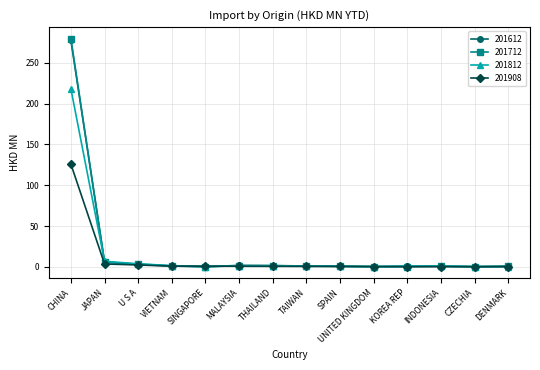

Which series has the largest range (max minus min)?

201712